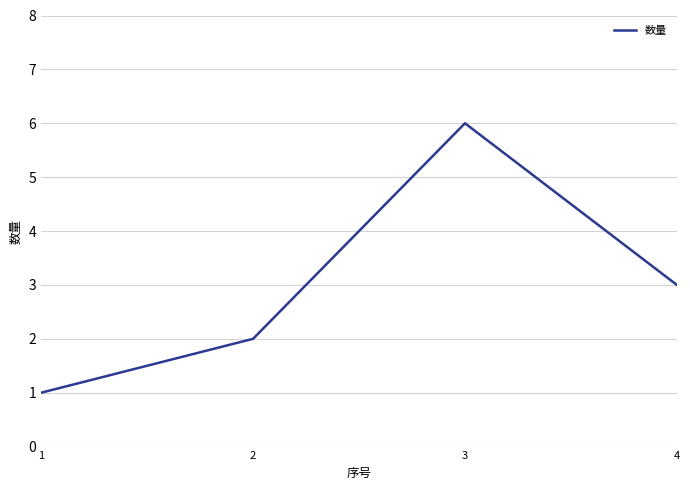

Which has a higher value, 1 or 4?

4